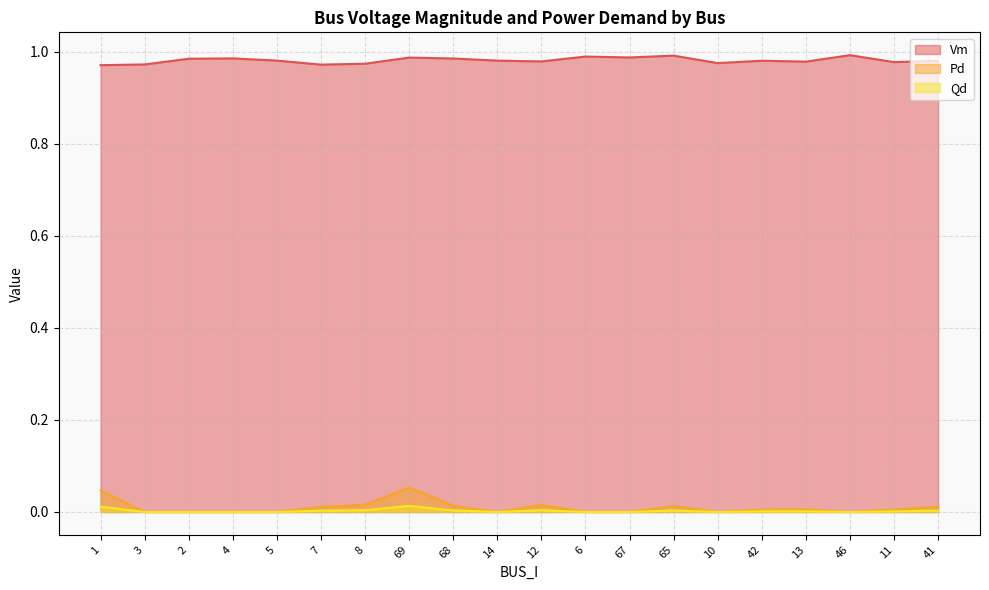

What is the spread (max minus min) of values at 4?

1.0